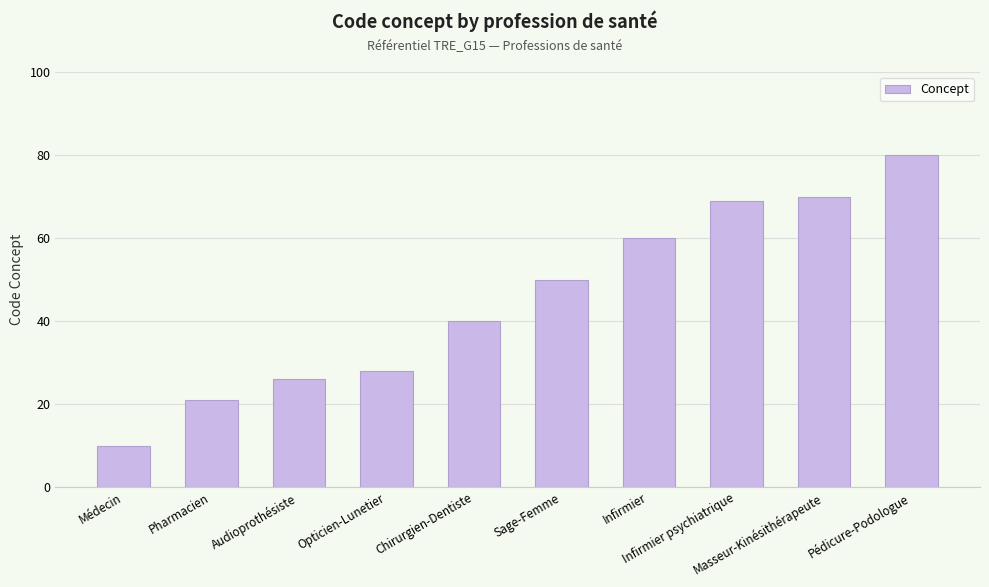

List the labels in order of value, smallest first.

Médecin, Pharmacien, Audioprothésiste, Opticien-Lunetier, Chirurgien-Dentiste, Sage-Femme, Infirmier, Infirmier psychiatrique, Masseur-Kinésithérapeute, Pédicure-Podologue